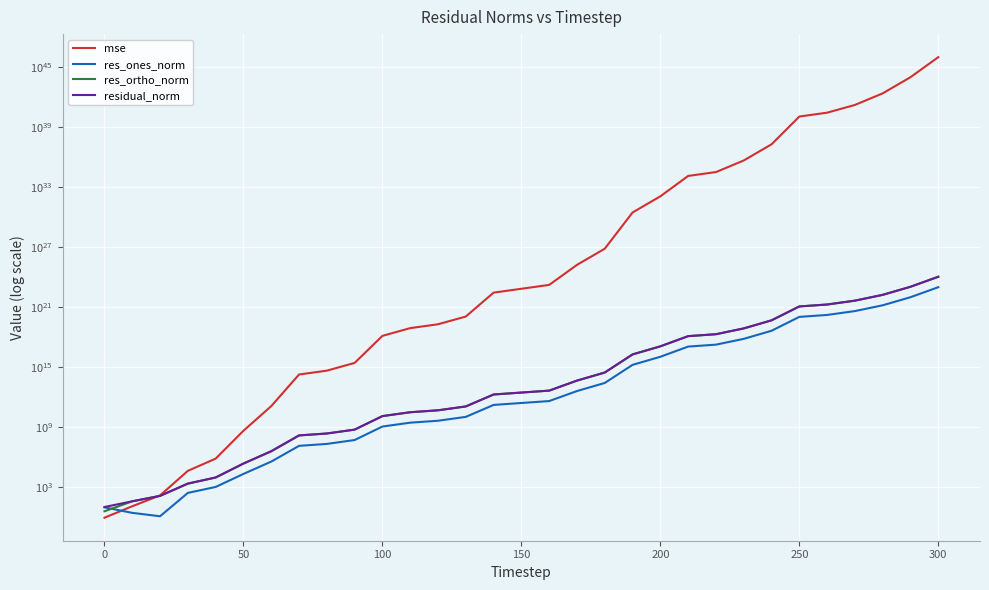

At how many categories does at least one series exceed 8925182579954465210029585897136186081211842560?

1